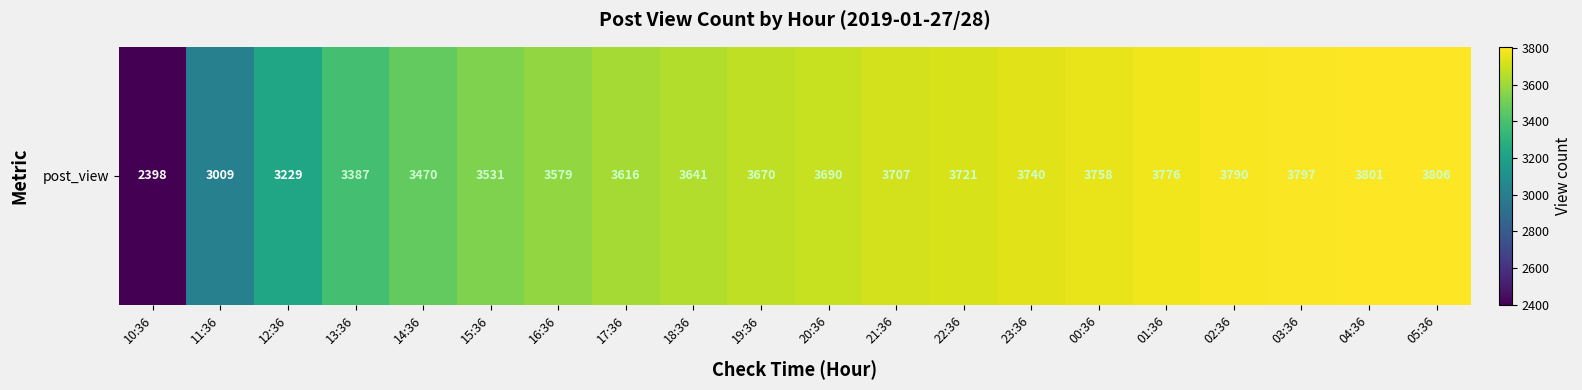

What is the minimum value shown in the chart?

2398